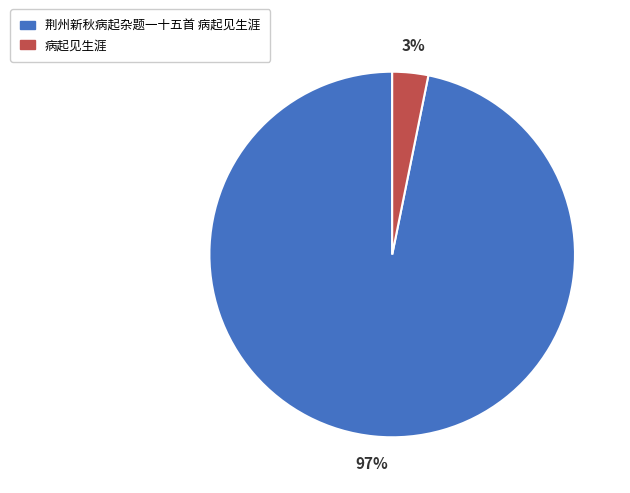

Between 病起见生涯 and 荆州新秋病起杂题一十五首 病起见生涯, which is larger?

荆州新秋病起杂题一十五首 病起见生涯